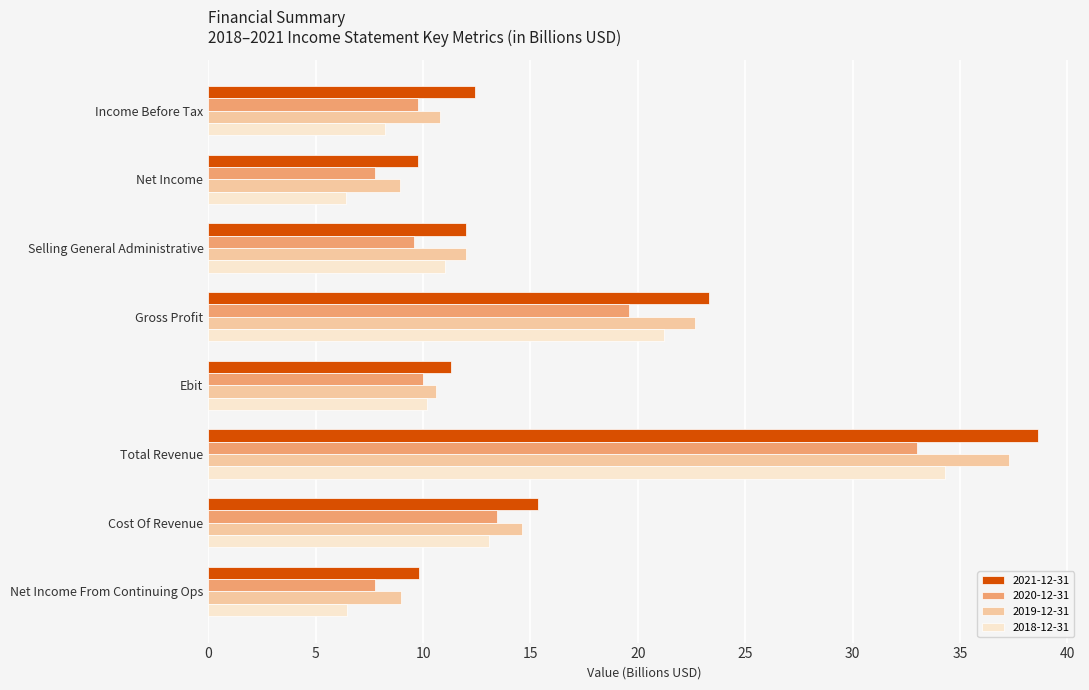

What is the sum of all 2021-12-31 values?

132.6